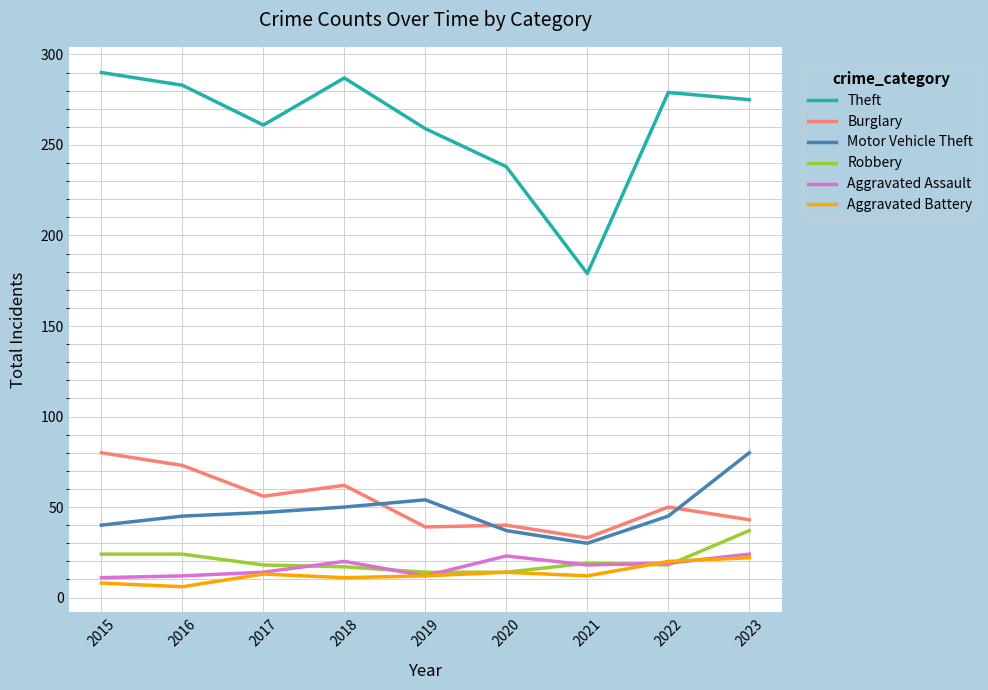

At which category does the chart reach its peak across all series?

2015